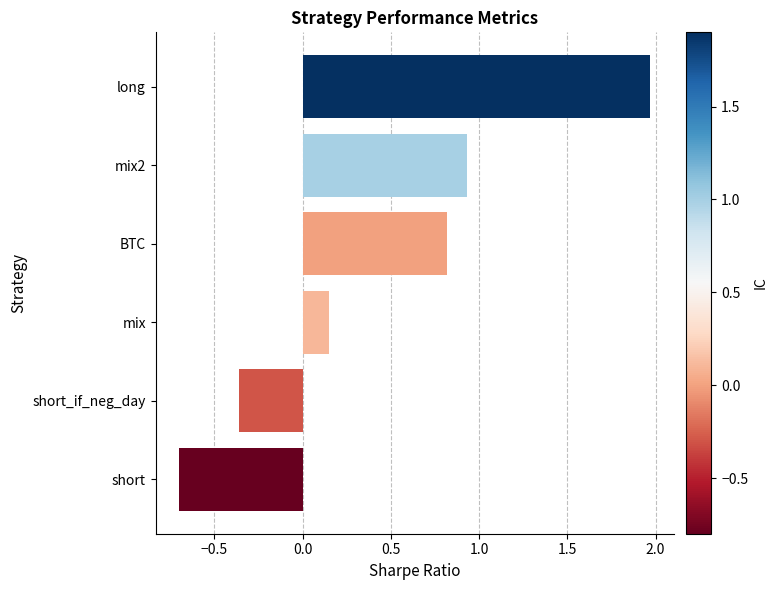

How many categories are shown in the chart?

6